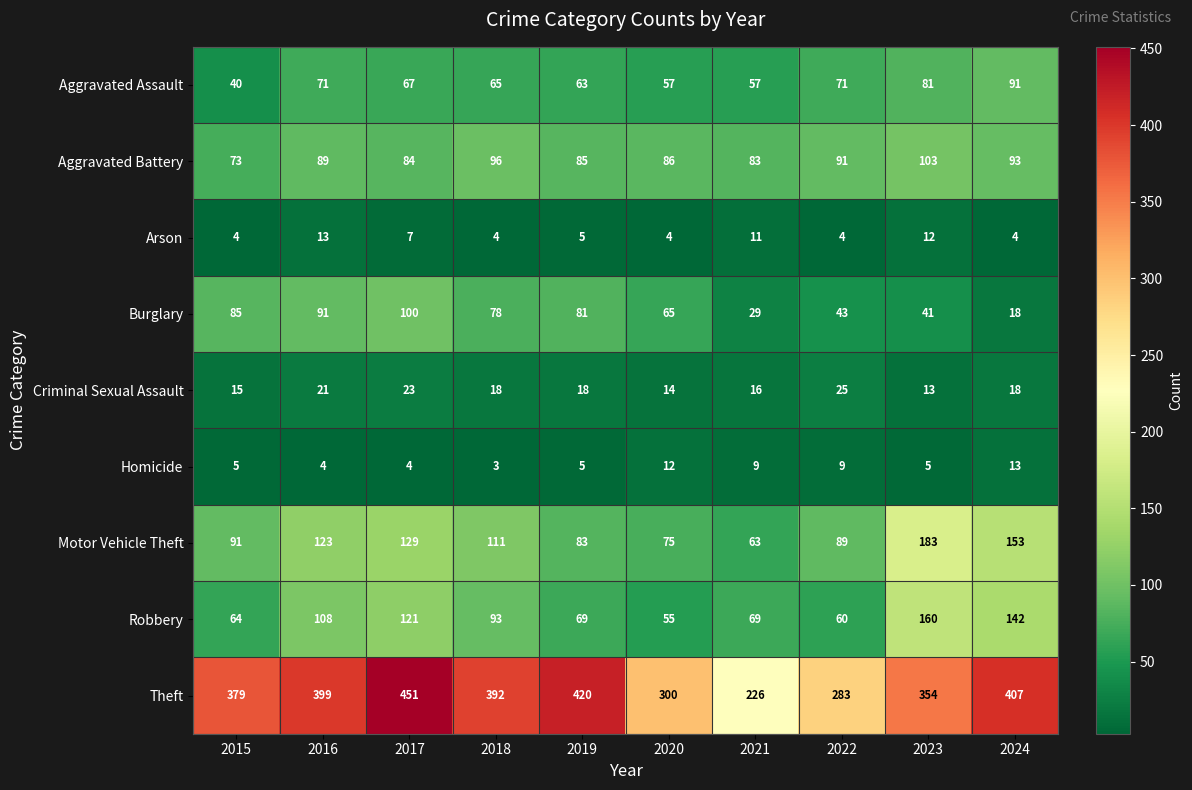

Which series has the largest total across all categories?

Theft